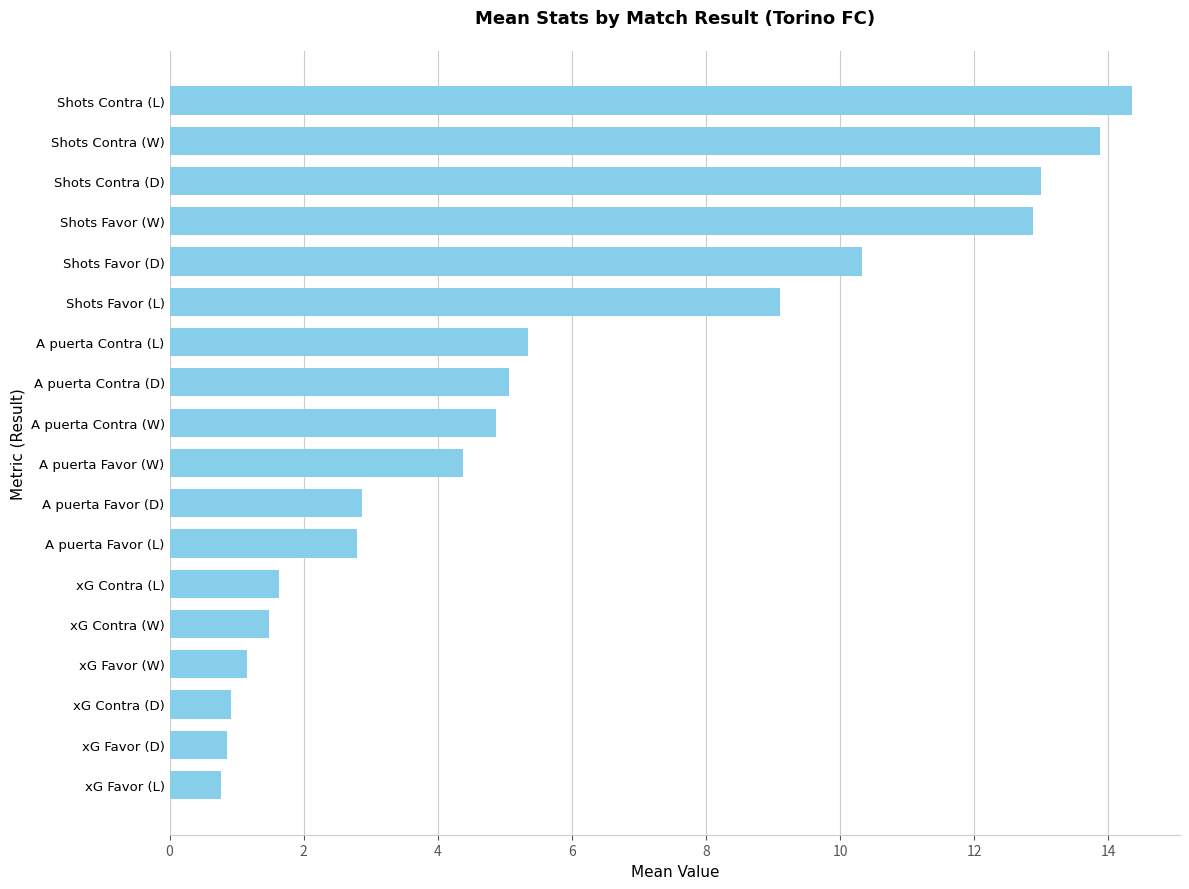

Which category has the highest value across all series?

Shots Contra (L)